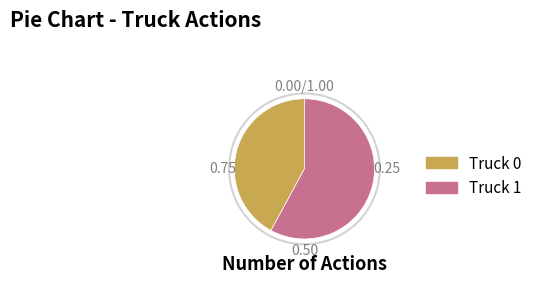

To the nearest percent, what portion does Truck 0 represent?

42%